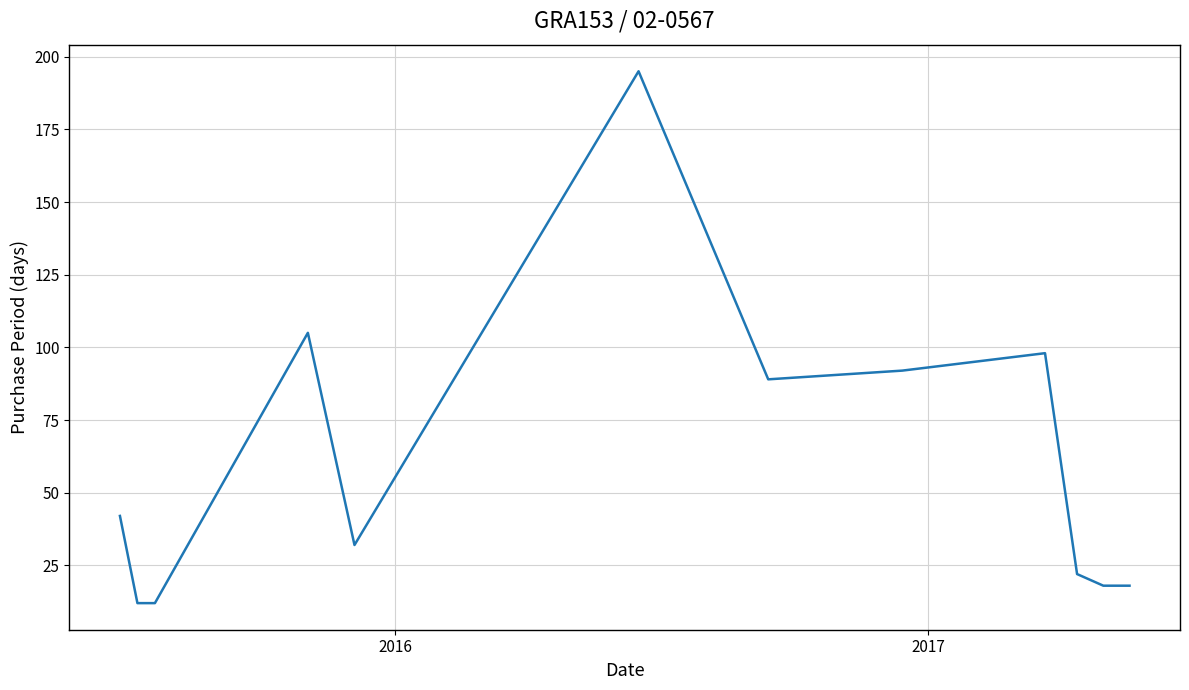

What is the smallest value displayed?

12